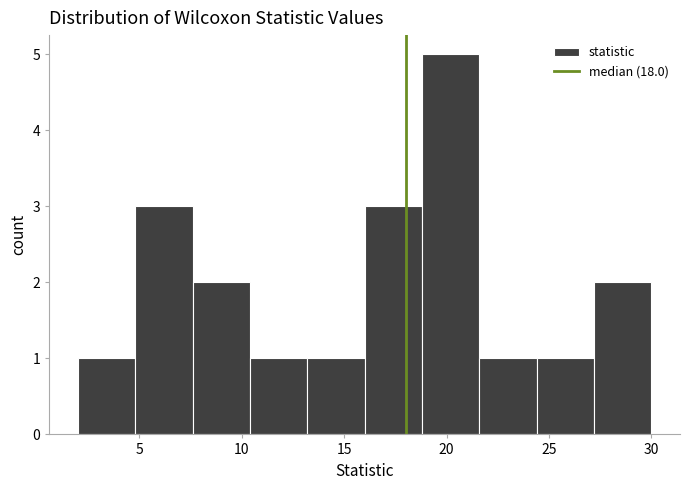

How tall is the bar that spans 27.2 to 30.0 on the x-axis? Neither the bar edges nor the heights are printed on the chart, so give them approximately, as read against the axes.

2